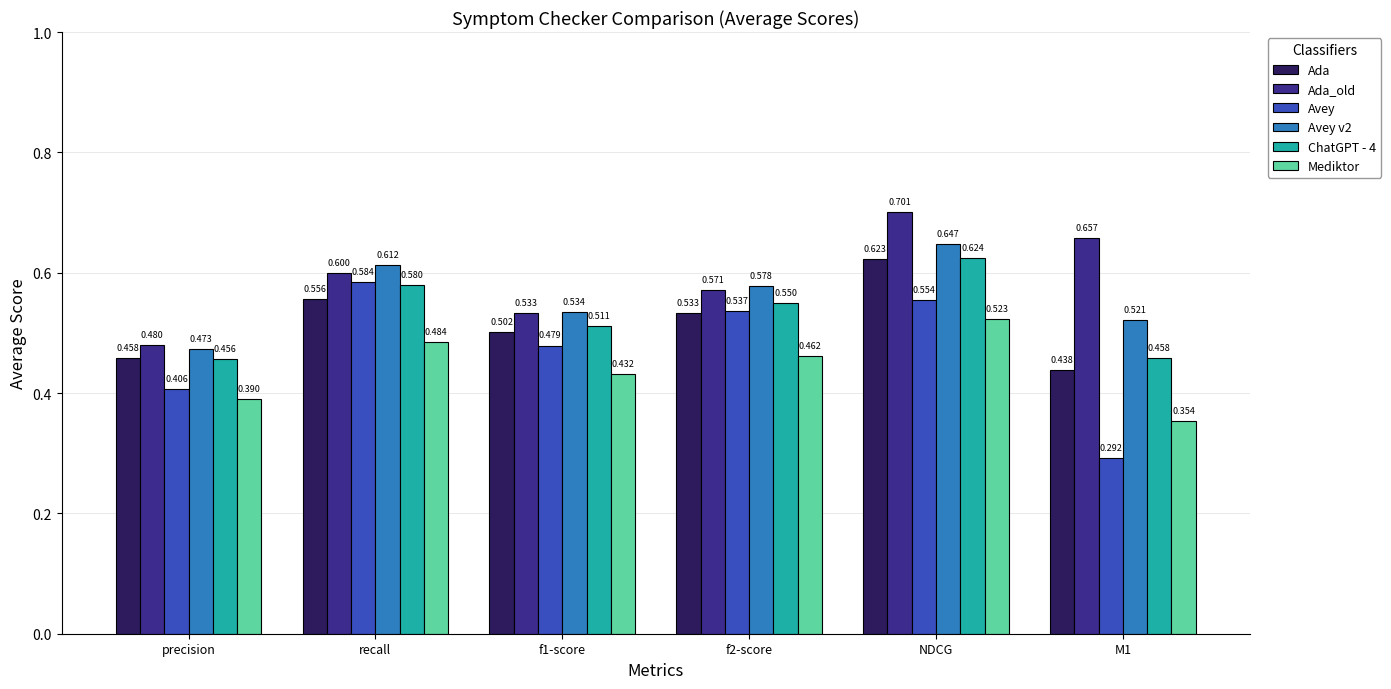

Which series has the largest range (max minus min)?

Avey